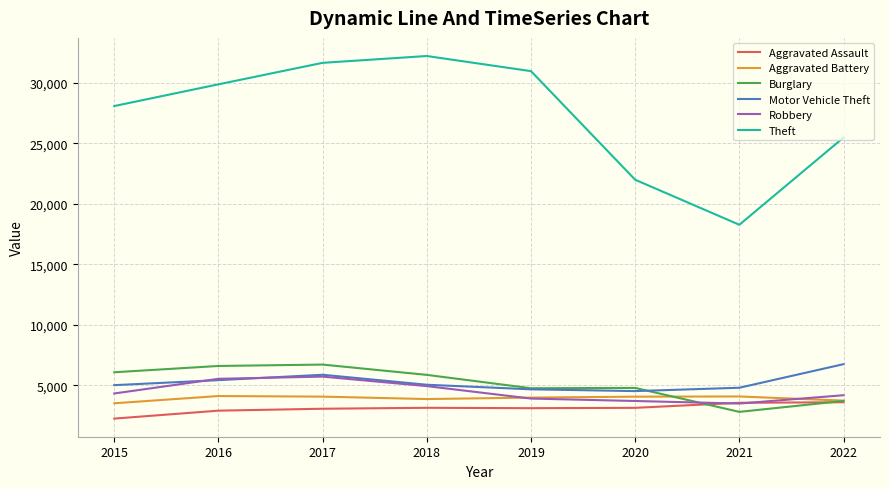

Which series changed the most between 2019 and 2020?

Theft